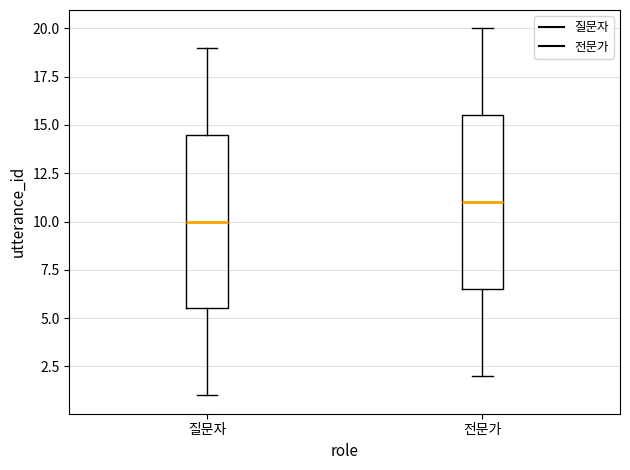

Which box's median line is the highest?

전문가